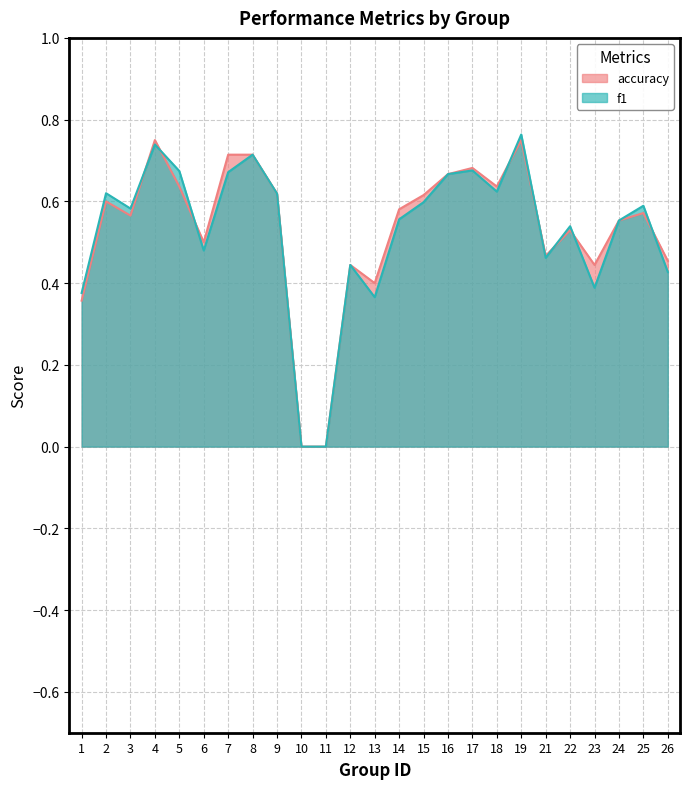

At which category is the sum across all series the highest?

19